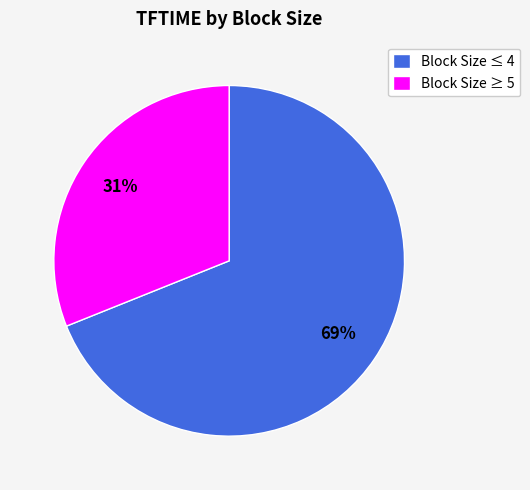

What is the largest slice in the pie chart?

Block Size ≤ 4